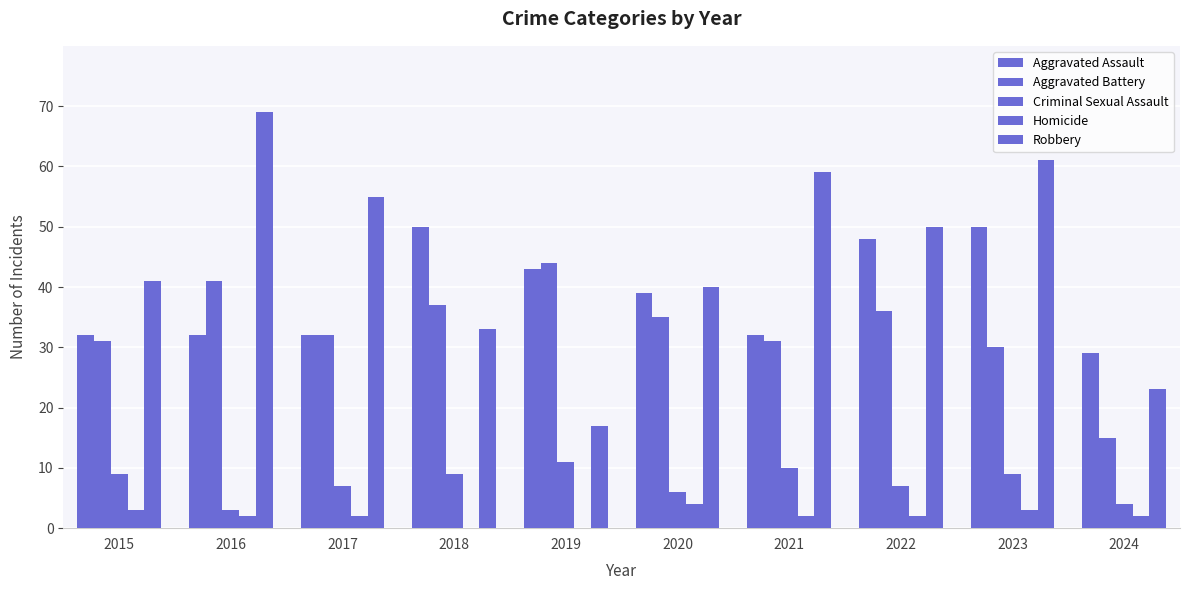

How many groups of bars are there?

10